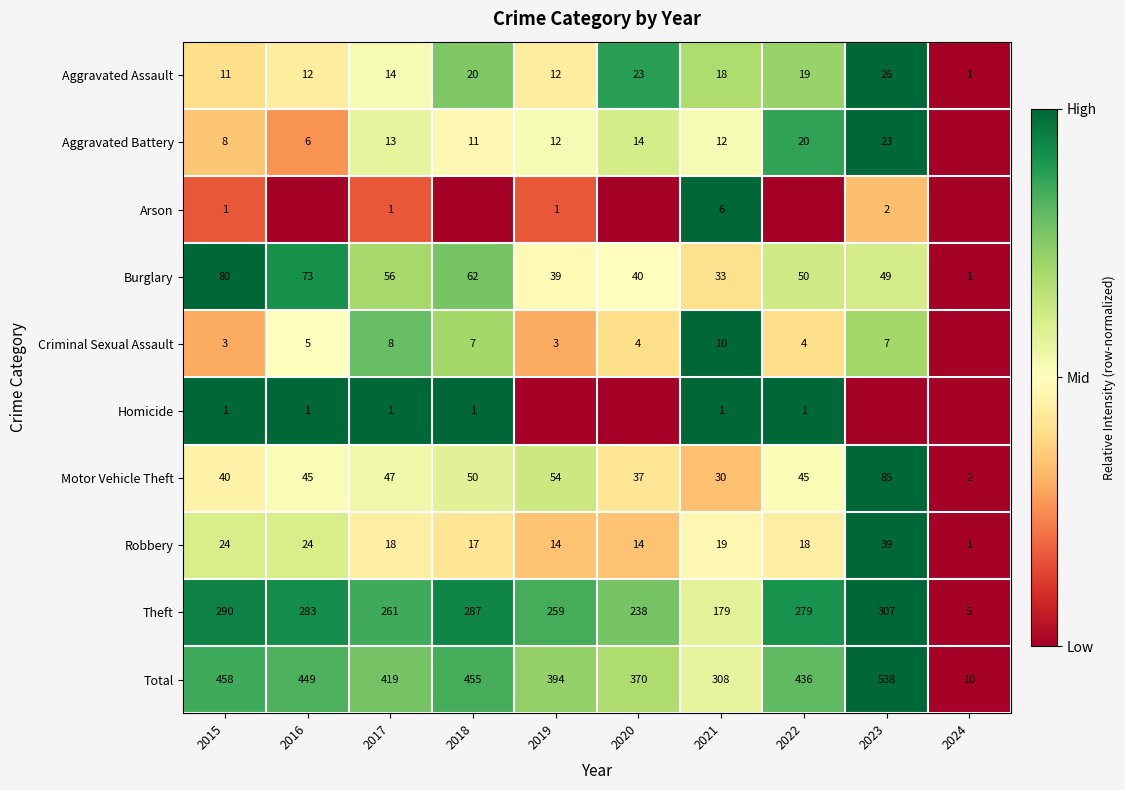

Is the value of Burglary at 2017 greater than the value of Arson at 2015?

Yes